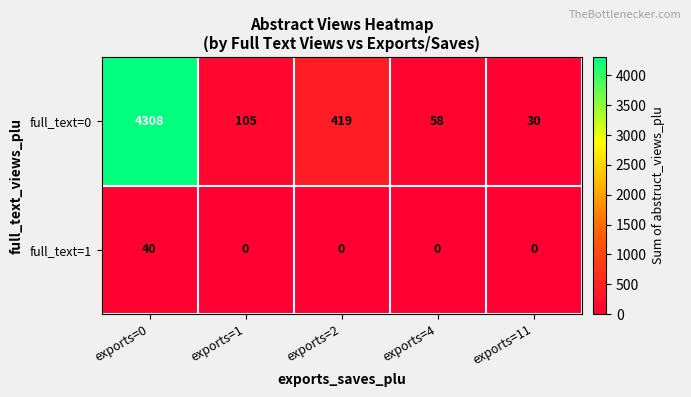

Which series has the widest spread of values?

full_text=0